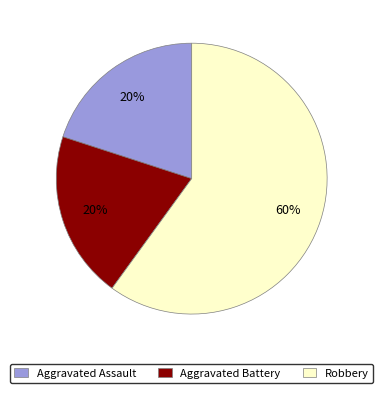

Is it true that Aggravated Assault is 20% of the pie?

True